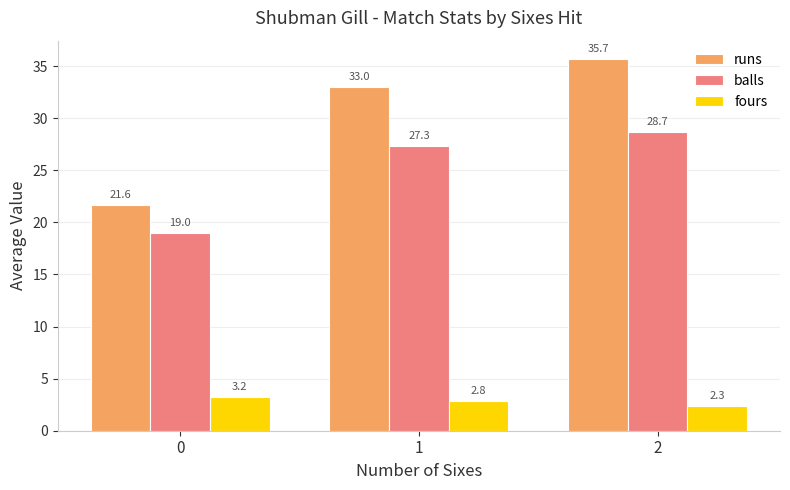

Between 1 and 2, which series saw the biggest shift?

runs